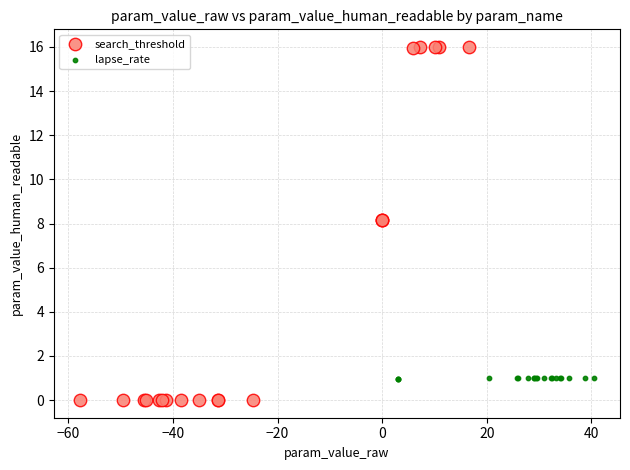

Which series contains the lowest Y value?

search_threshold